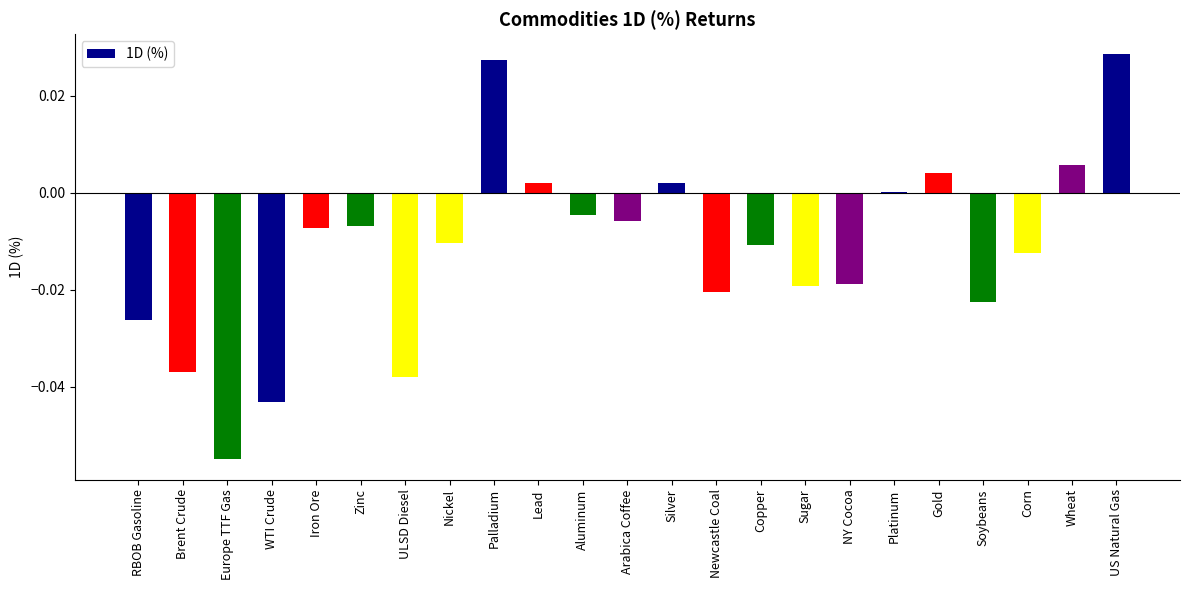

Where does the data first go above 0?

Palladium